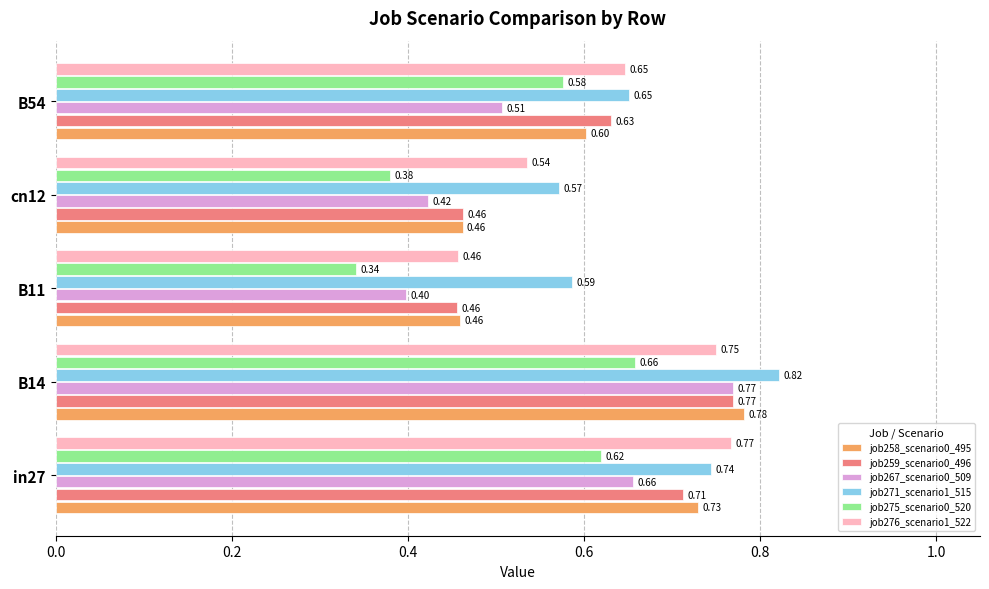

How many data points does each series have?

5